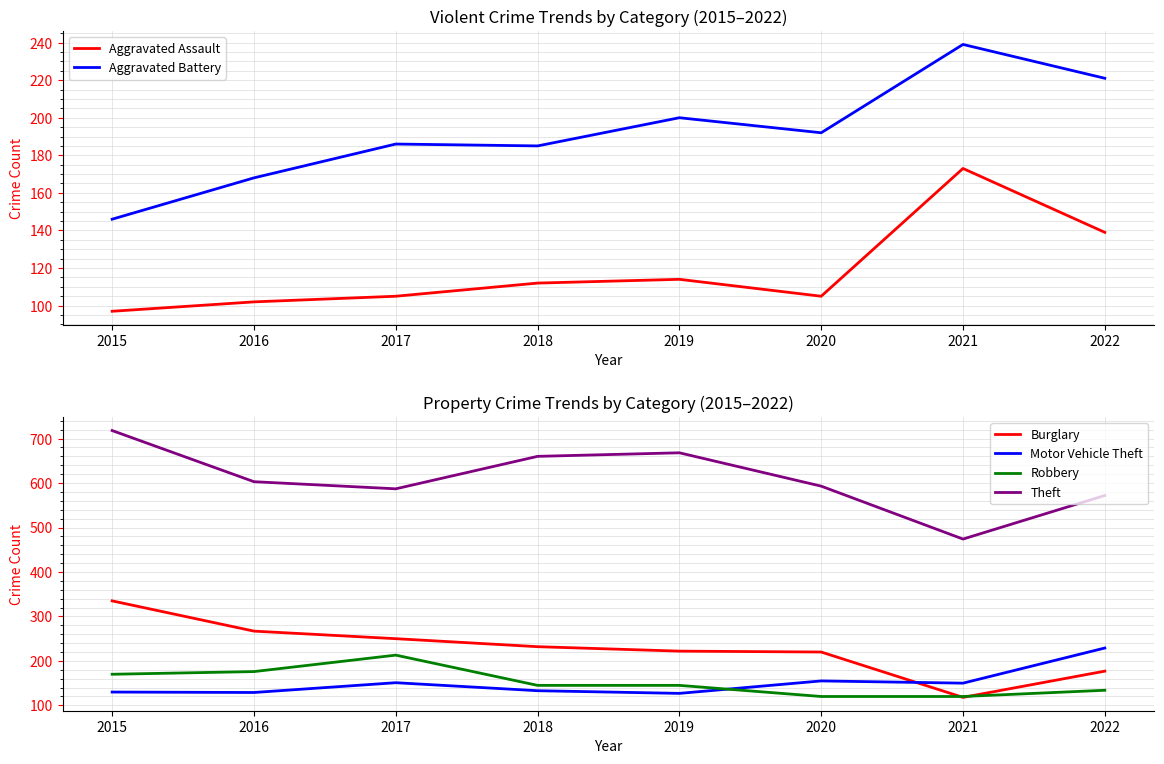

True or false: Robbery and Aggravated Assault cross at least once.

True